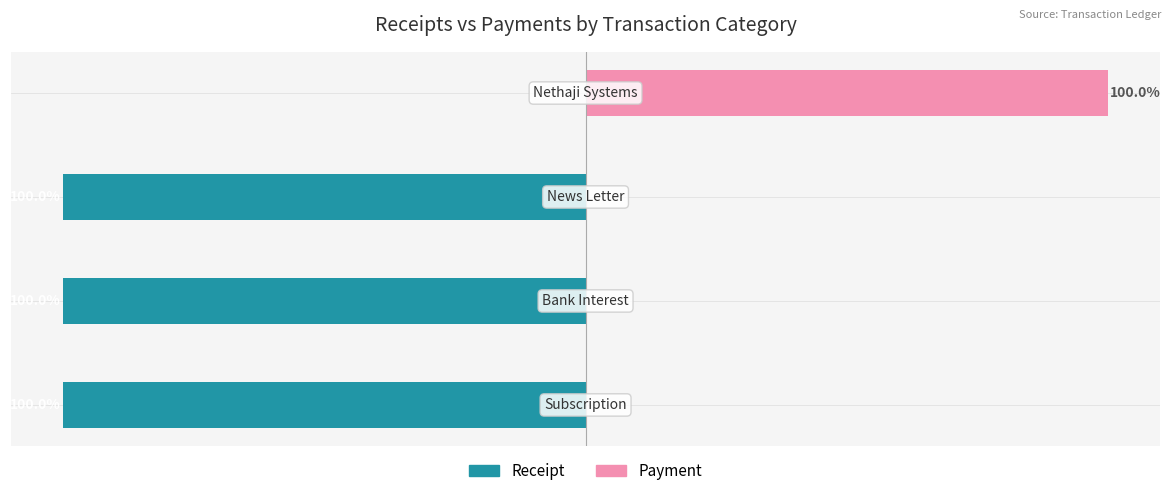

Reading right to left, what are all the values shown in this chart?

Receipt: 3=0	2=-100	1=-100	0=-100
Payment: 3=100	2=0	1=0	0=0